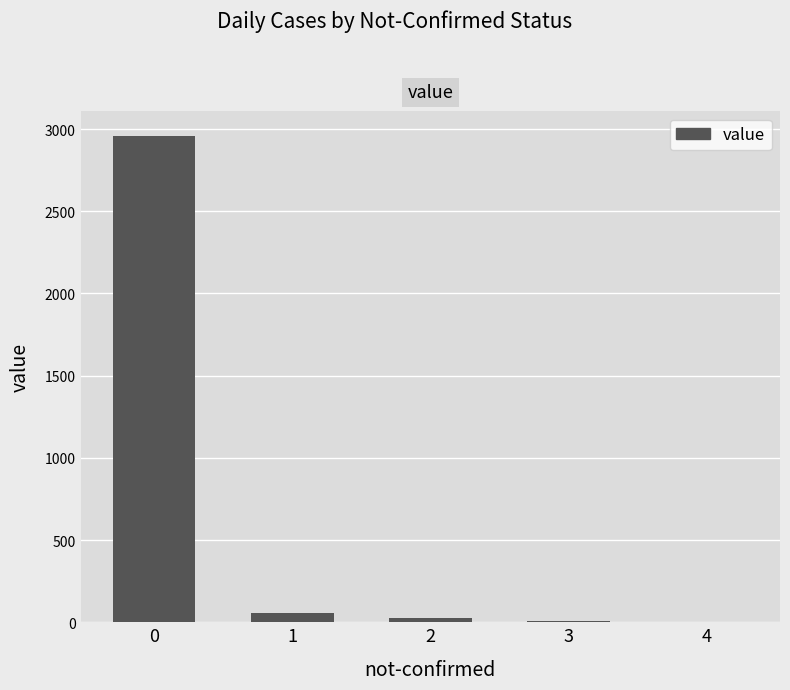

What is the change in value from 0 to 3?

-2951